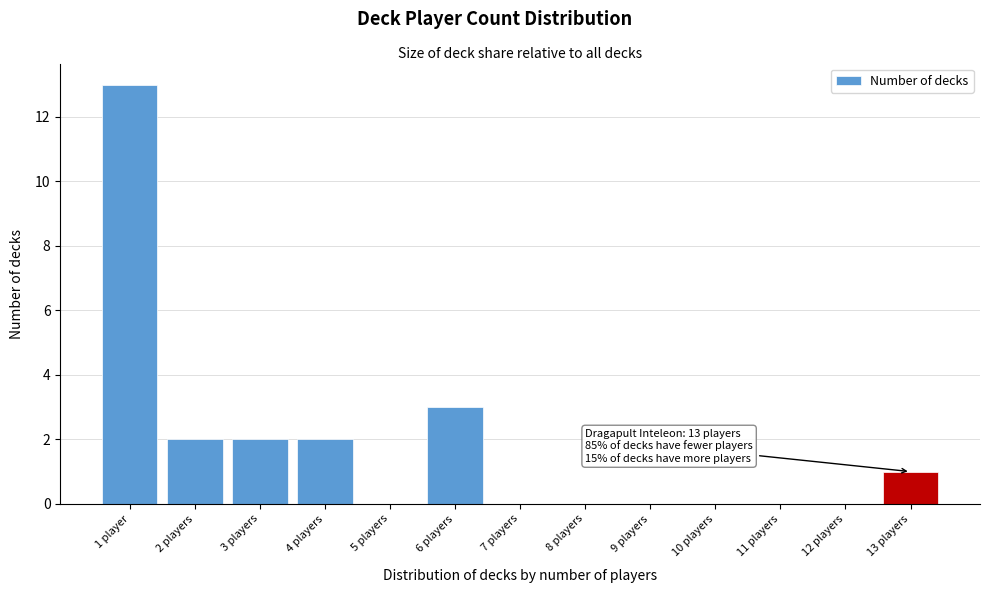

Reading left to right, what are all the values shown in this chart?

1 player=13	2 players=2	3 players=2	4 players=2	5 players=0	6 players=3	7 players=0	8 players=0	9 players=0	10 players=0	11 players=0	12 players=0	13 players=1